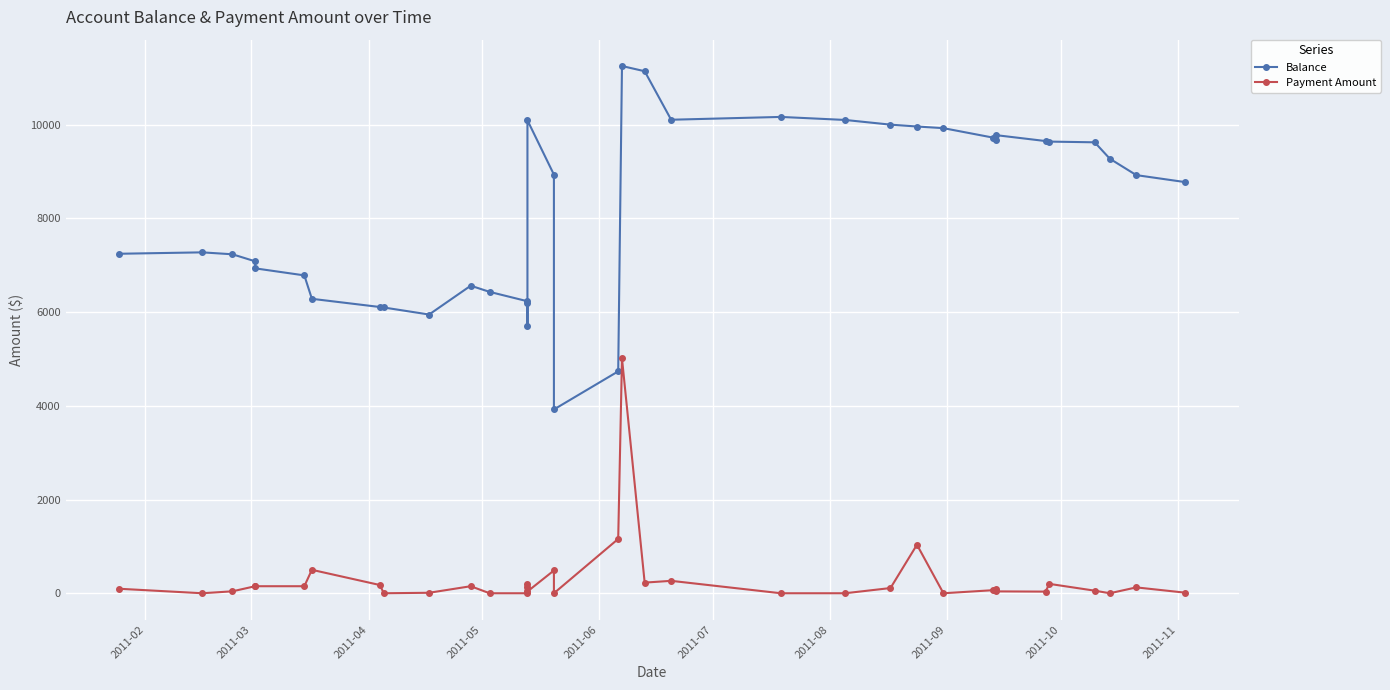

The Payment Amount series shows 3137.6 at 26. True or false?

False